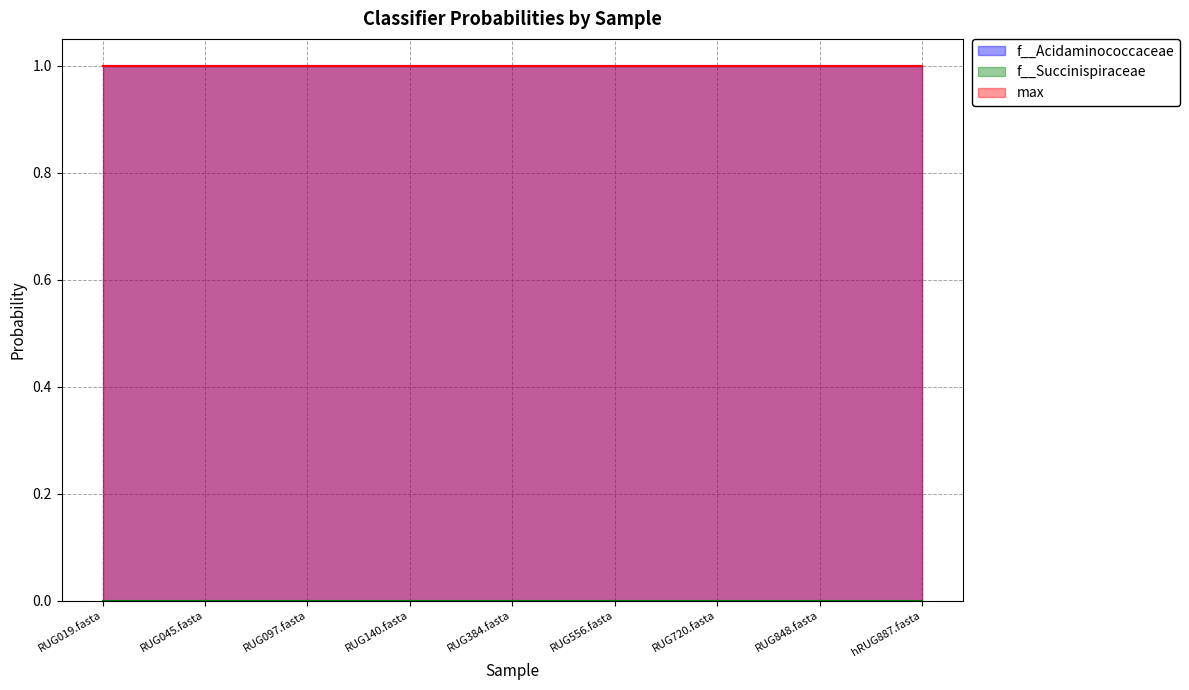

True or false: max and f__Succinispiraceae cross at least once.

False